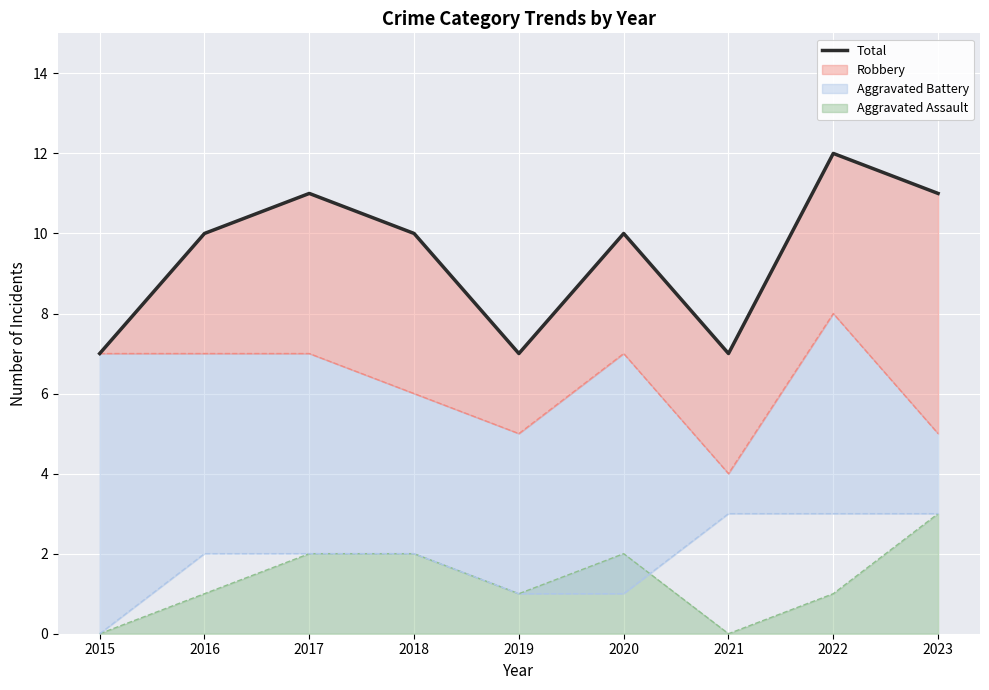

List the labels in order of value, smallest first.

2015, 2019, 2021, 2016, 2018, 2020, 2017, 2023, 2022